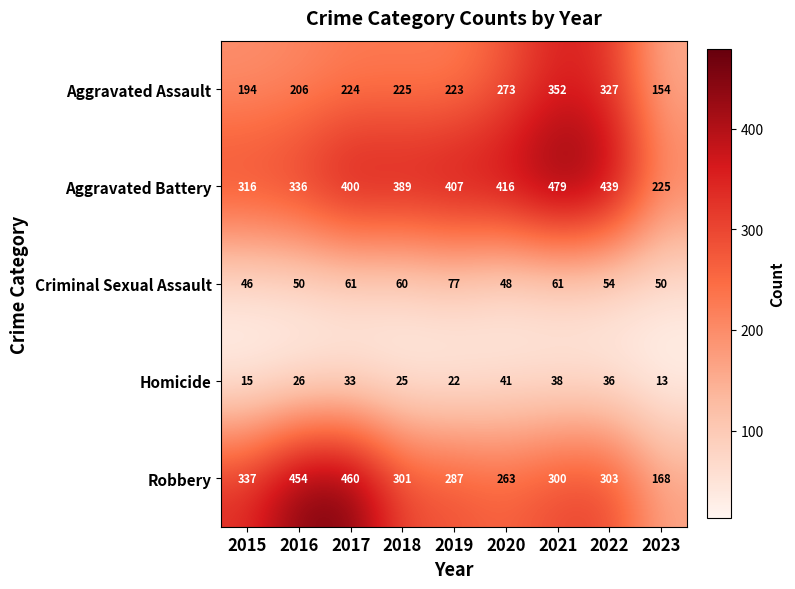

True or false: Aggravated Assault has a value of 128 at 2019.

False